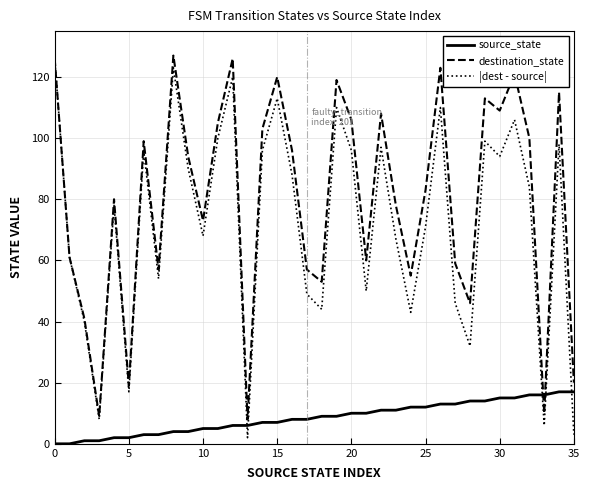

Reading left to right, extract all data points from this chart.

source_state: 0	0	1	1	2	2	3	3	4	4	5	5	6	6	7	7	8	8	9	9	10	10	11	11	12	12	13	13	14	14	15	15	16	16	17	17
destination_state: 126	61	41	9	80	19	99	57	127	94	73	105	126	8	103	120	96	57	53	119	106	60	108	78	55	83	123	59	46	113	109	121	100	10	115	20
|dest - source|: 126	61	40	8	78	17	96	54	123	90	68	100	120	2	96	113	88	49	44	110	96	50	97	67	43	71	110	46	32	99	94	106	84	6	98	3